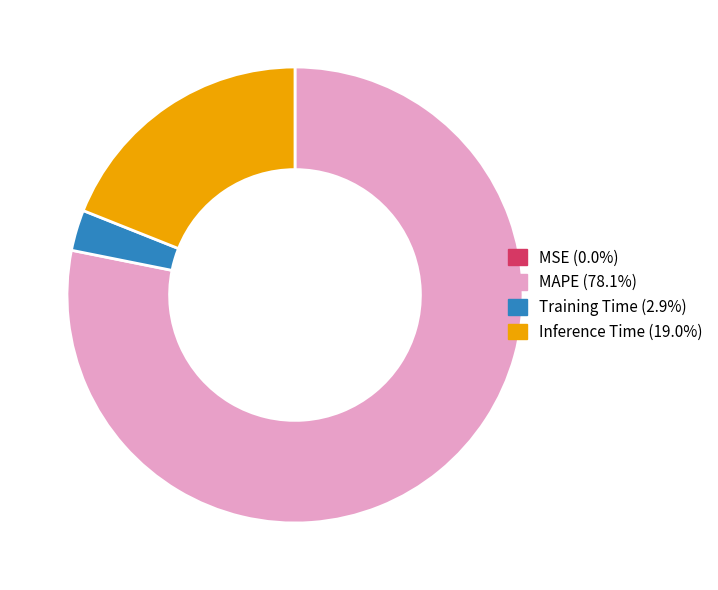

Does any single category account for the majority?

Yes